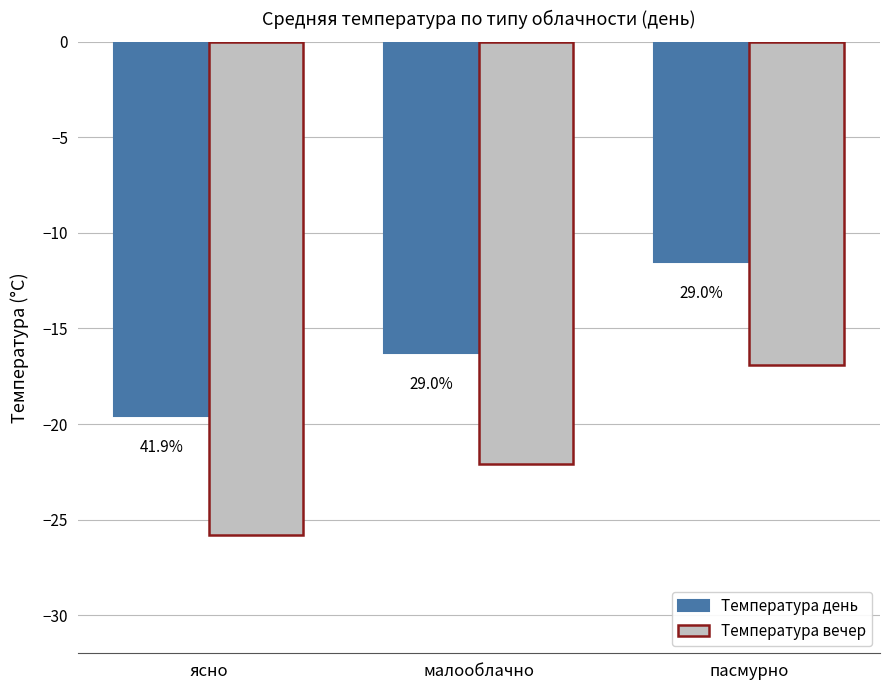

What is the value of the Температура день bar at the 1st from the left?

-19.6